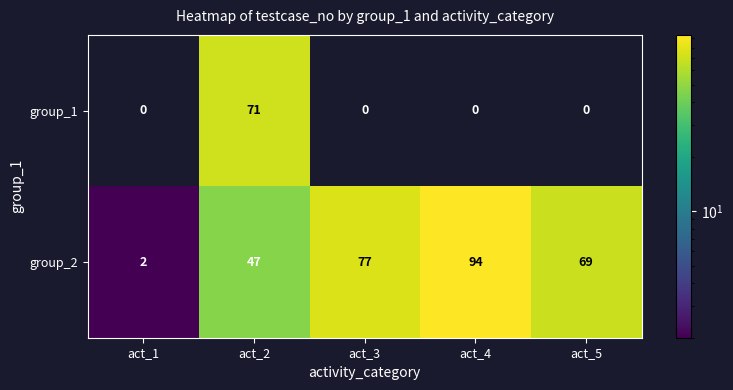

At which category is the sum across all series the highest?

act_2